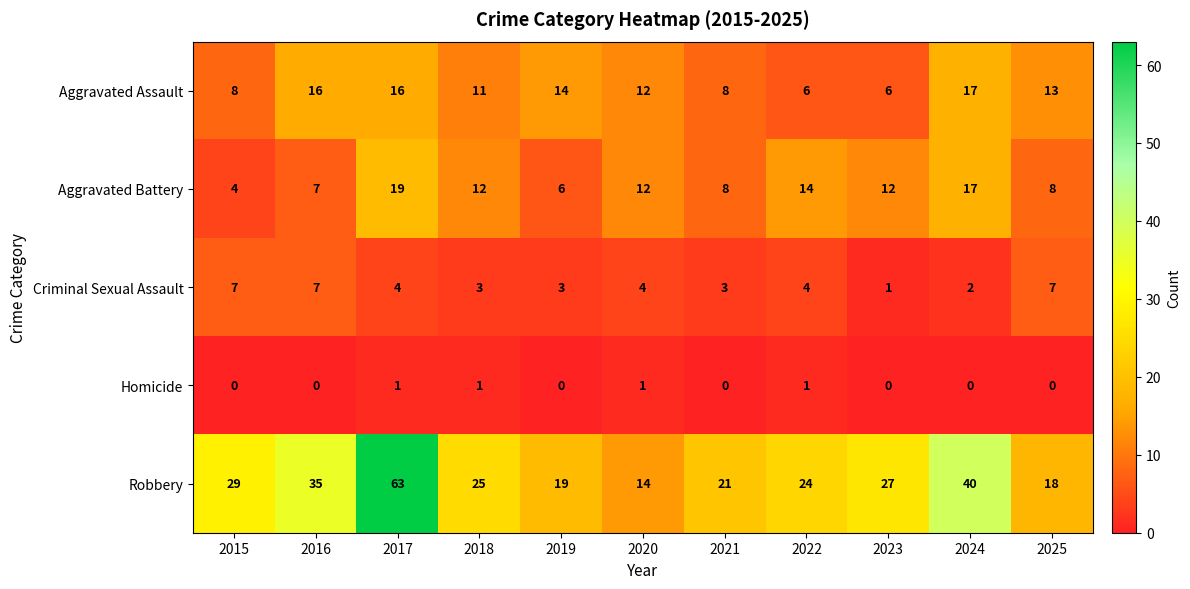

List the series in order of their peak value, highest first.

Robbery, Aggravated Battery, Aggravated Assault, Criminal Sexual Assault, Homicide